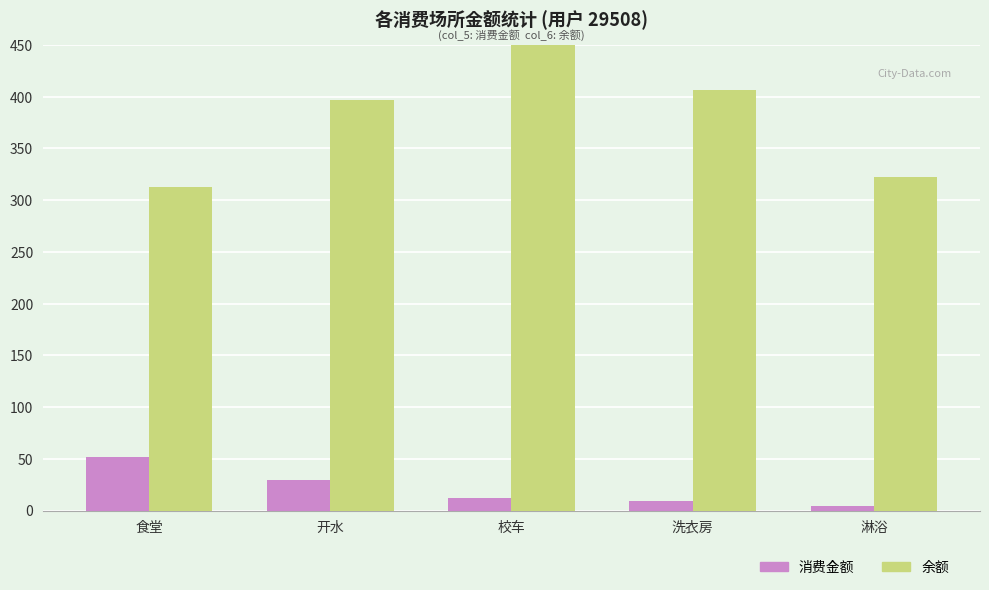

True or false: 消费金额 has a value of 30.0 at 开水.

True